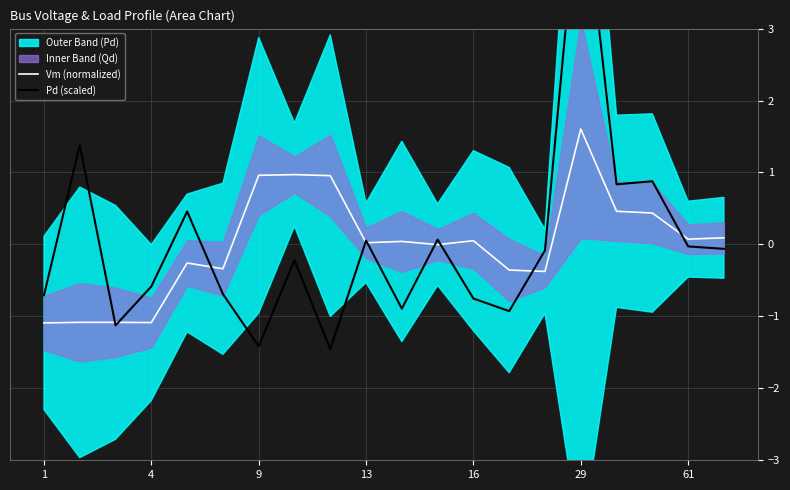

What is the minimum value for Vm (normalized)?

-1.1